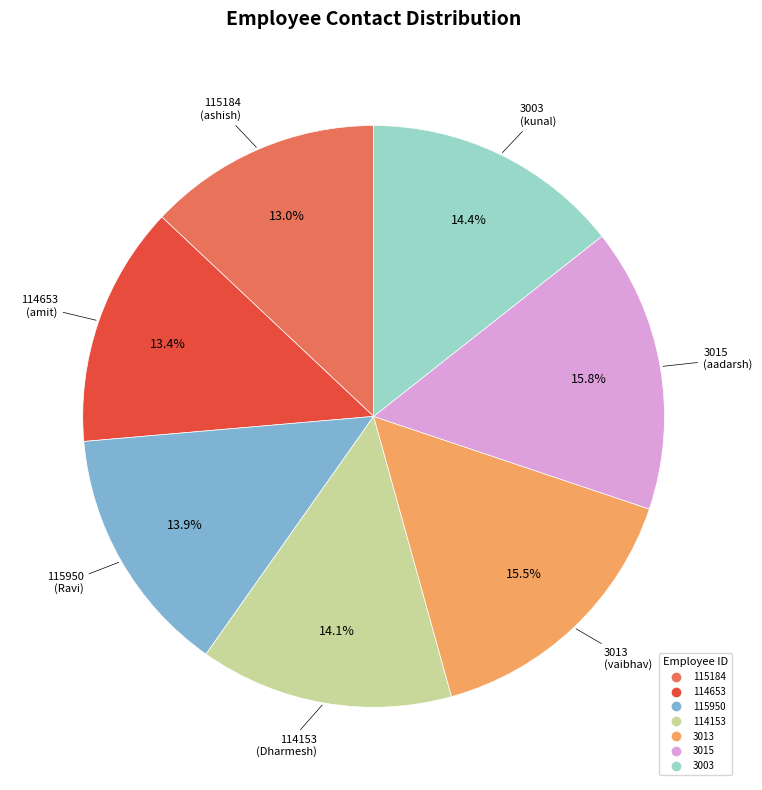

To the nearest percent, what percentage of the pie is 115950?

14%